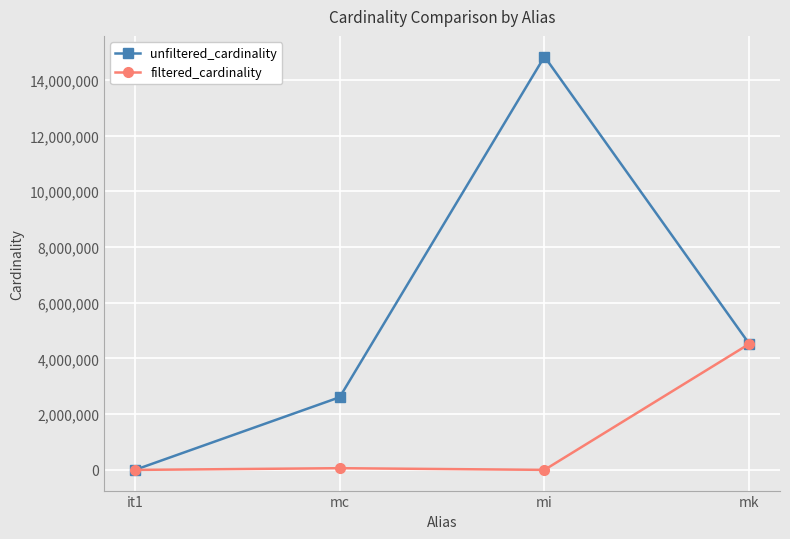

What are all the series names shown in the legend?

unfiltered_cardinality, filtered_cardinality